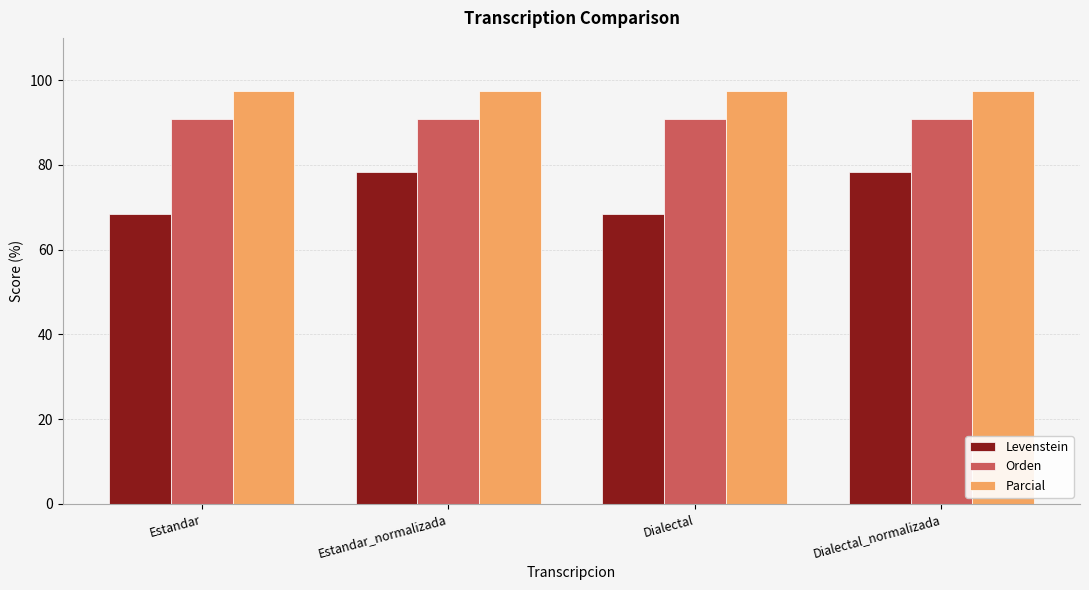

What are all the series names shown in the legend?

Levenstein, Orden, Parcial